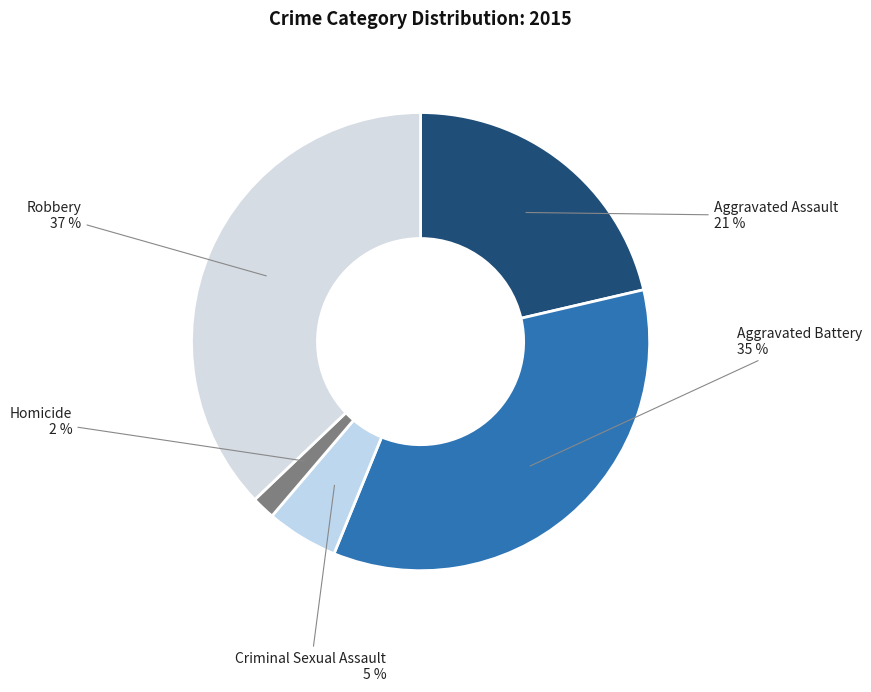

Count the number of slices in the pie.

5